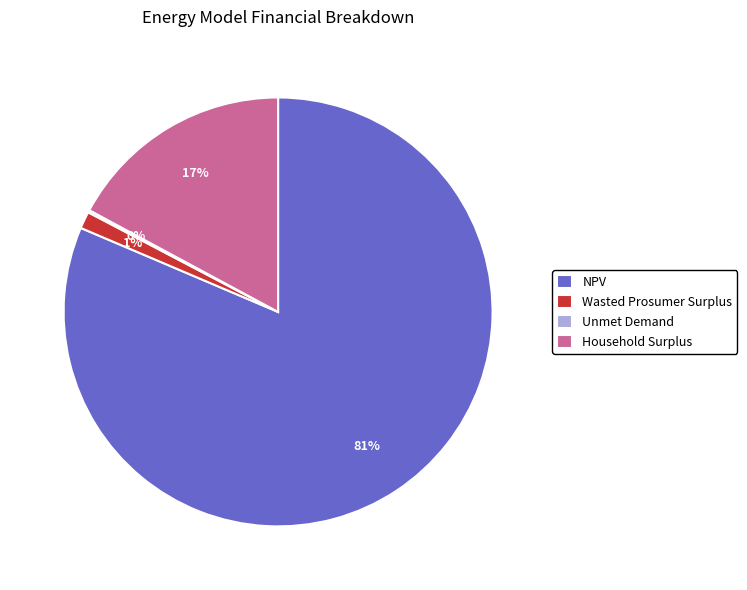

Which slice is the largest?

NPV